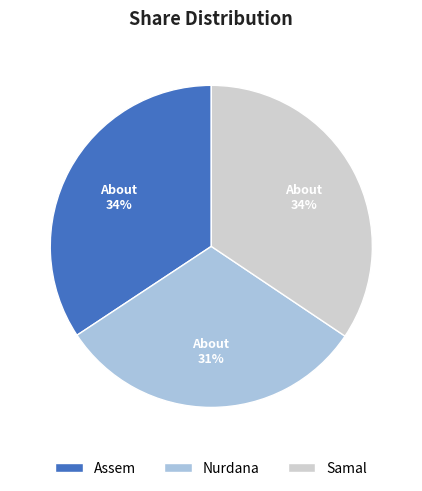

Which category has the smallest portion of the pie?

Nurdana